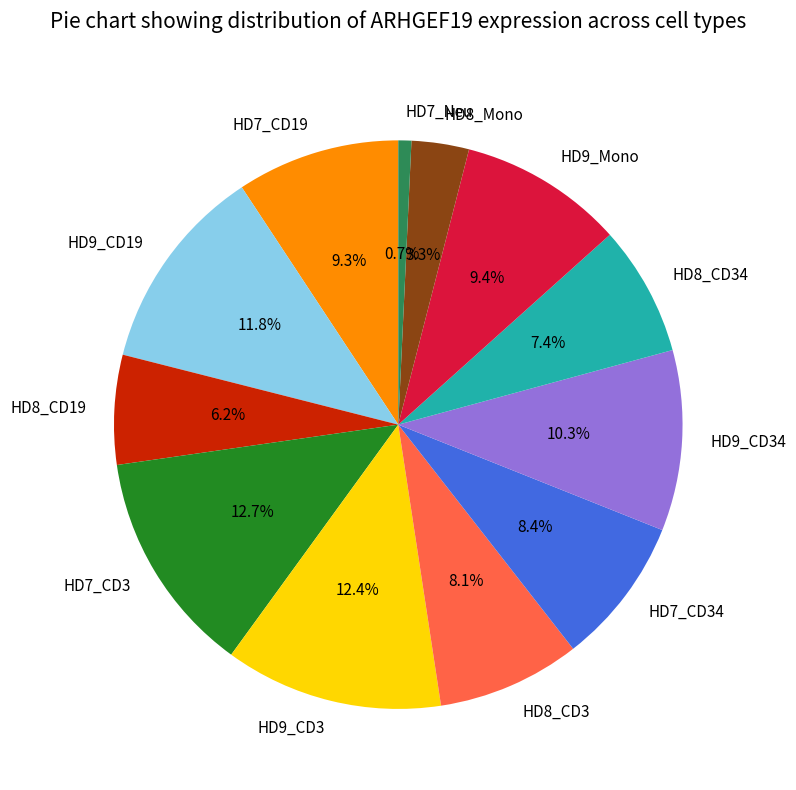

How many slices are in this pie chart?

12